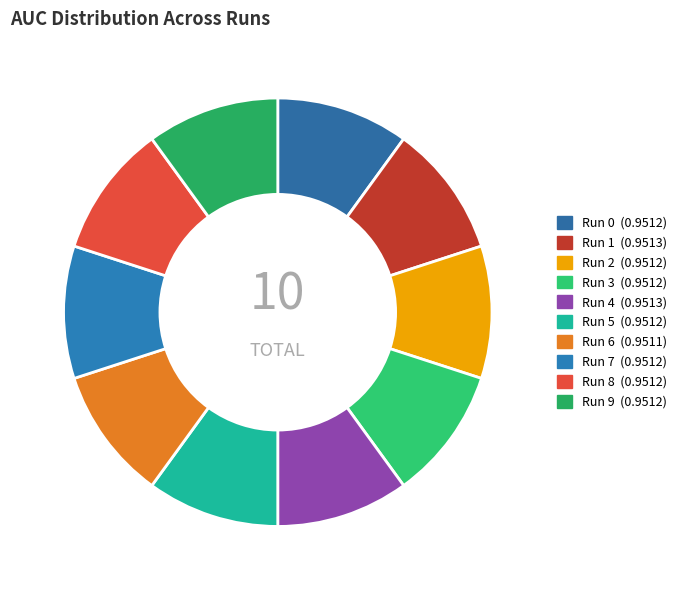

How many segments does this pie chart have?

10